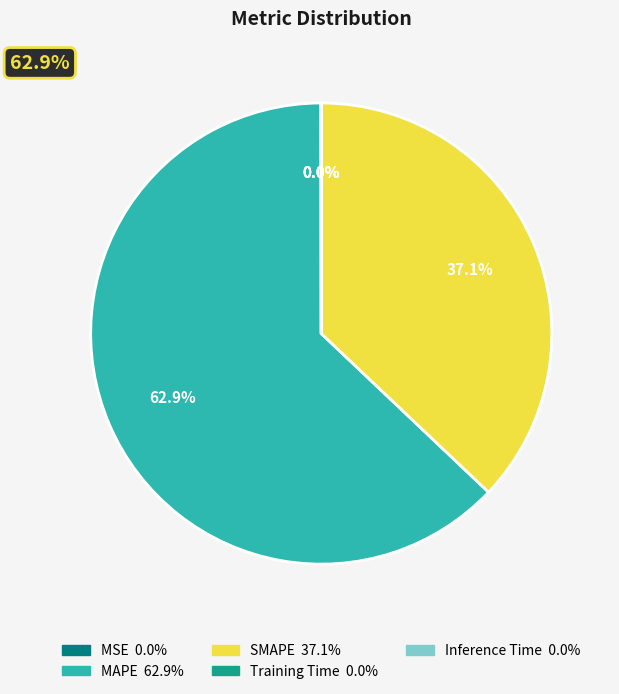

True or false: Training Time accounts for 1% of the total.

False